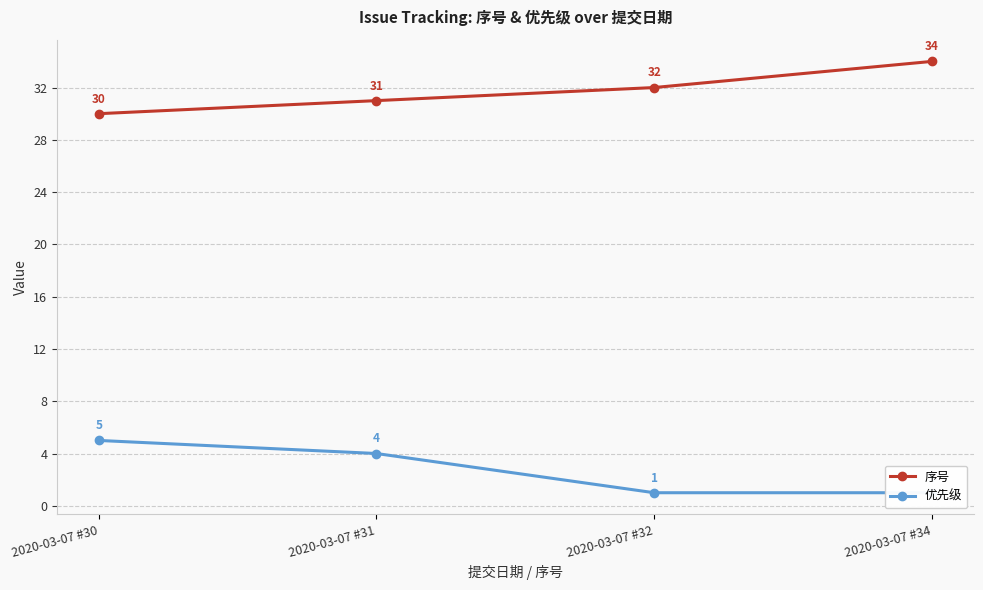

True or false: 优先级 has a value of 8 at 2020-03-07 #30.

False